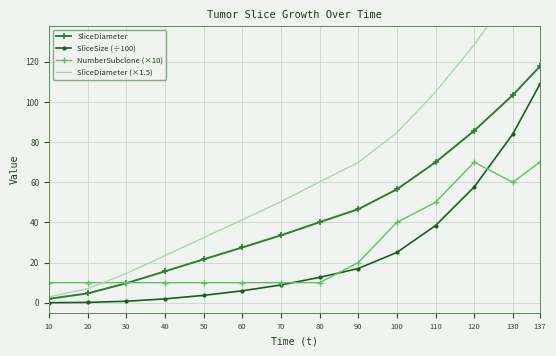

Which series has the widest spread of values?

SliceDiameter (×1.5)